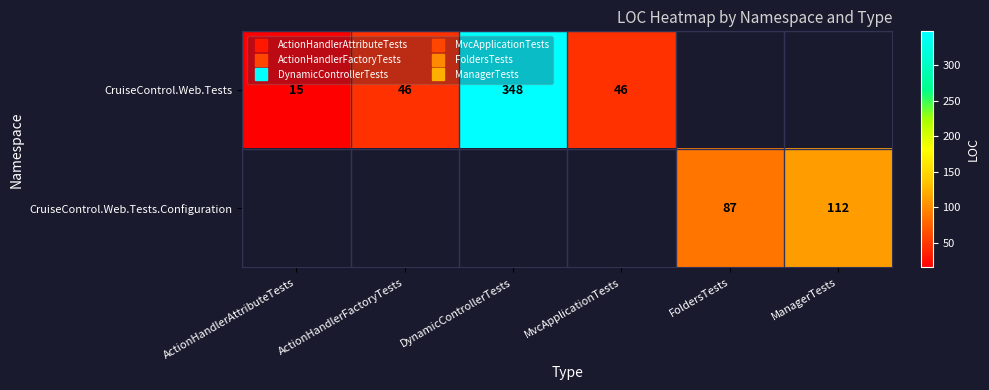

What is the greatest value displayed?

348